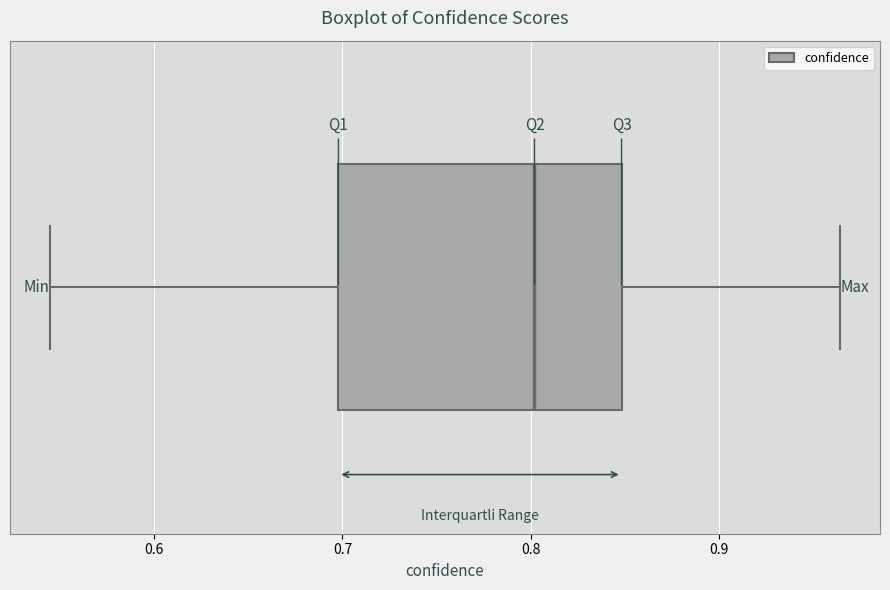

Read this box plot against the x-axis: the position of the median line, the range covered by the box, and the ends of both whiskers. The values are not printed on the chart, so give them approximately, as read against the axis.

median 0.80, box 0.70 to 0.85, whiskers 0.54 to 0.96